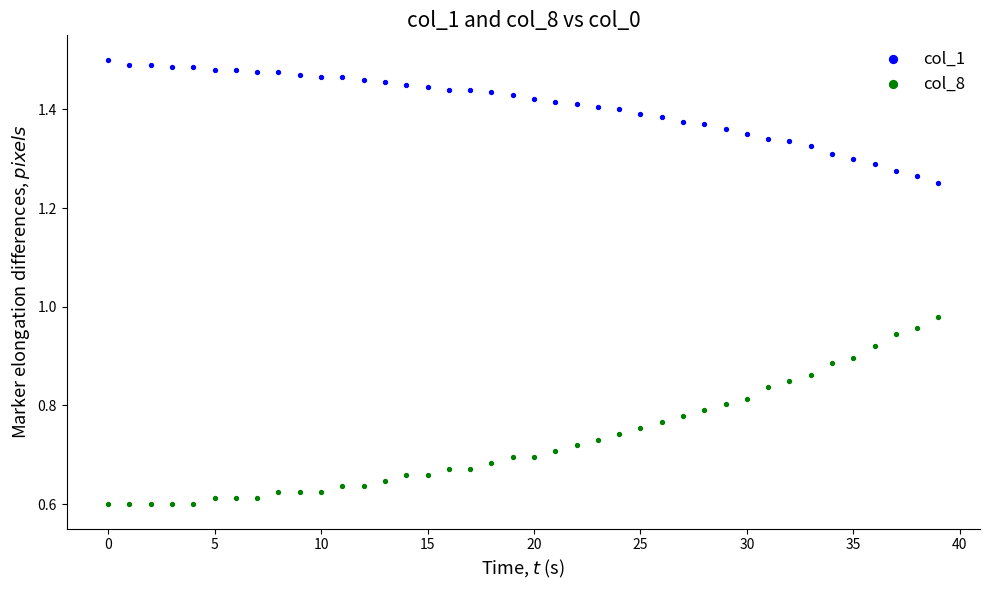

Which series has the largest Y range (max minus min)?

col_8